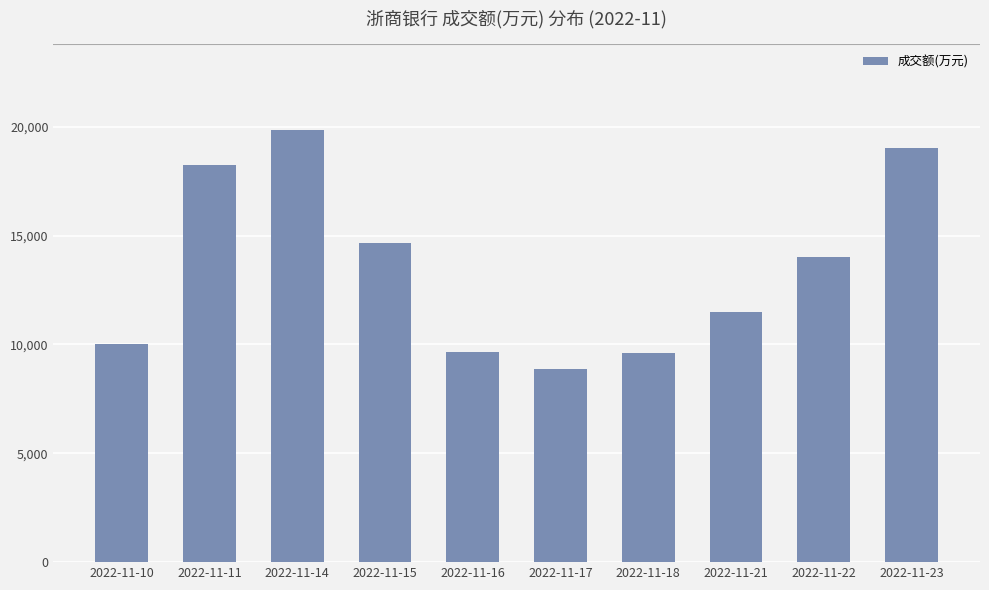

What is the minimum value shown in the chart?

8857